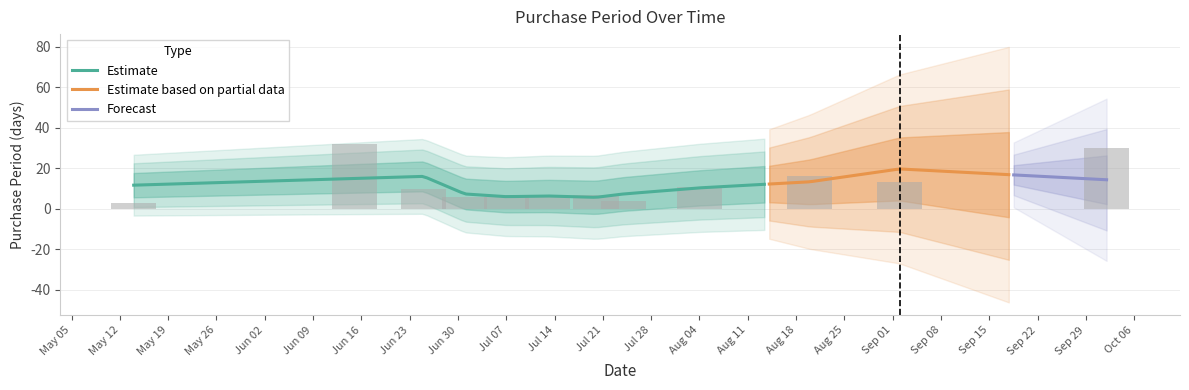

Rank the categories by value from lowest to highest.

2015-05-14, 2015-07-24, 2015-07-01, 2015-07-07, 2015-07-13, 2015-07-20, 2015-06-25, 2015-08-04, 2015-09-02, 2015-08-20, 2015-10-02, 2015-06-15